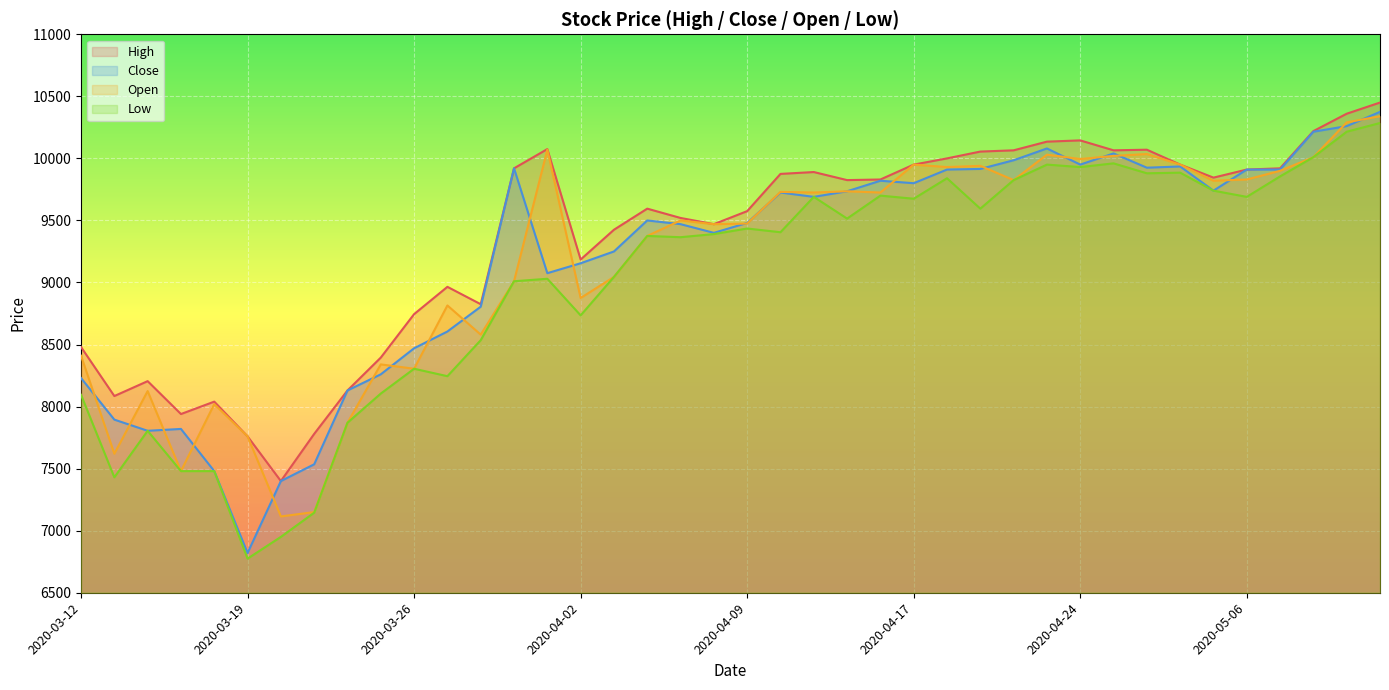

Where is Close nearest to the value 8597?

2020-03-27